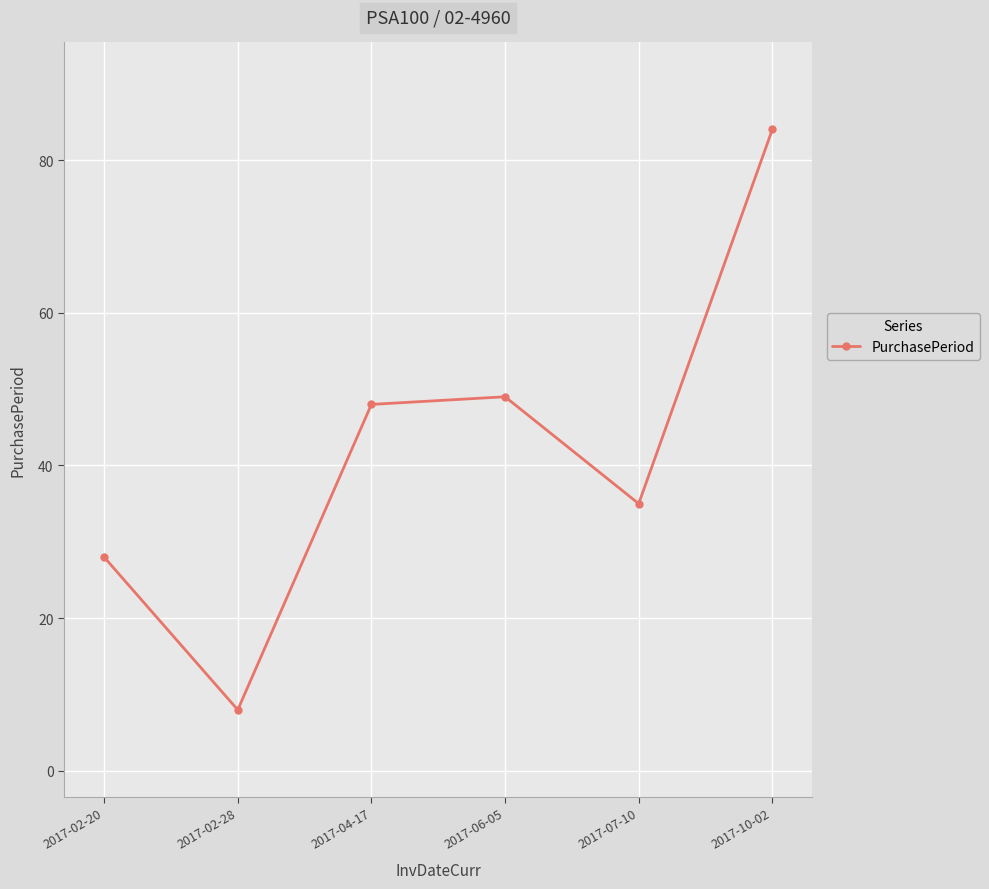

What is the change in value from 2017-06-05 to 2017-07-10?

-14